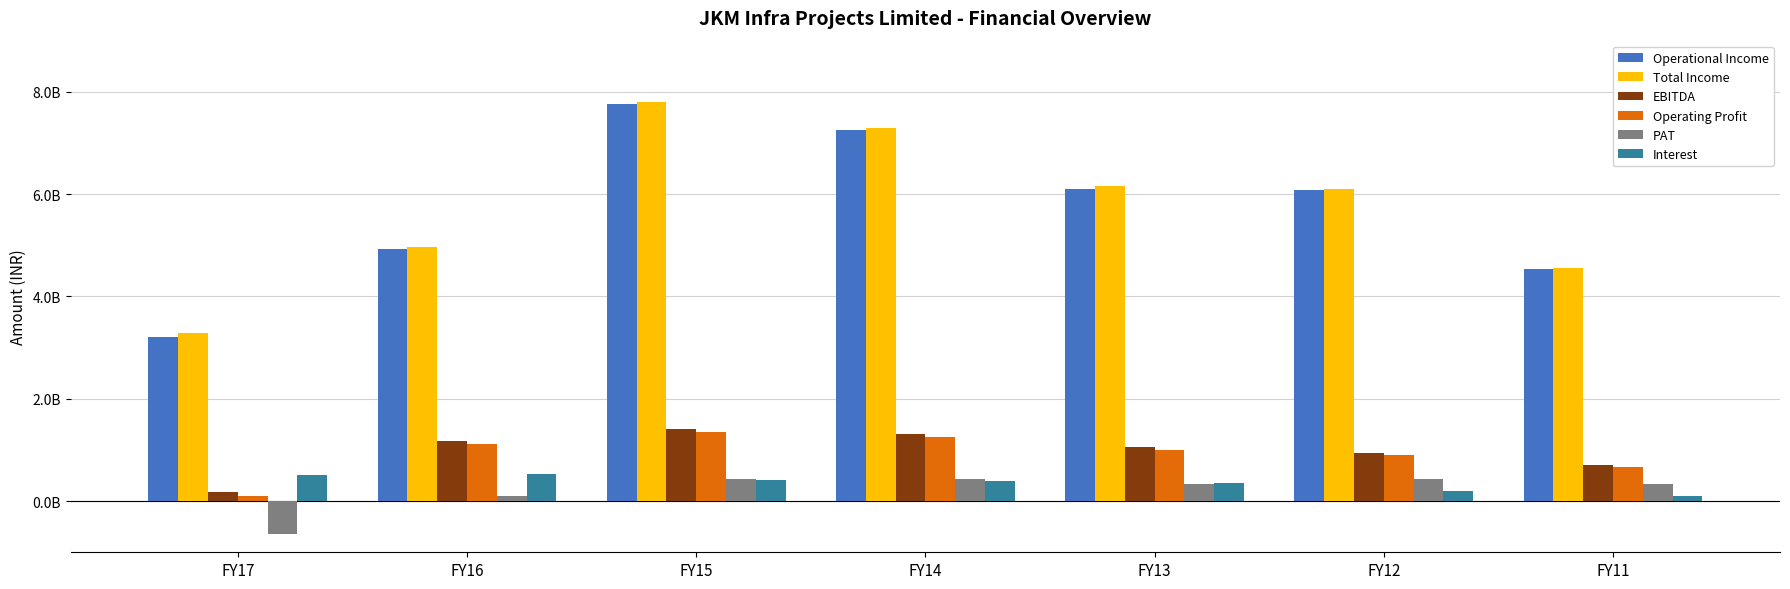

What is the difference between the maximum and minimum values in the Operating Profit series?

1258561909